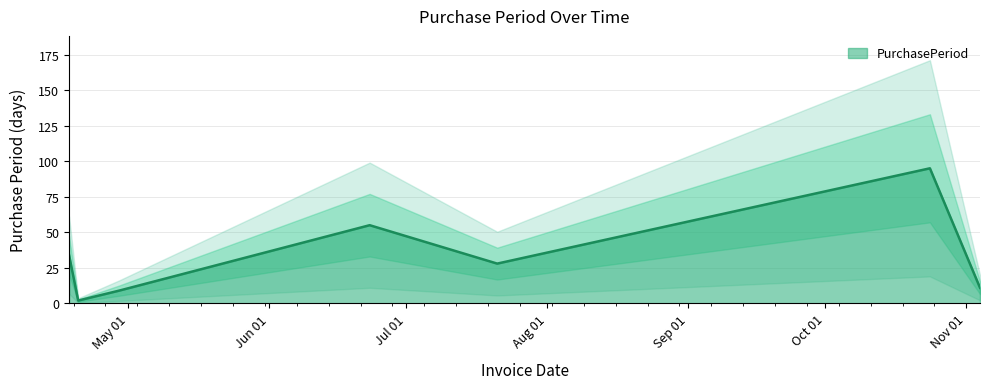

What is the average value?

33